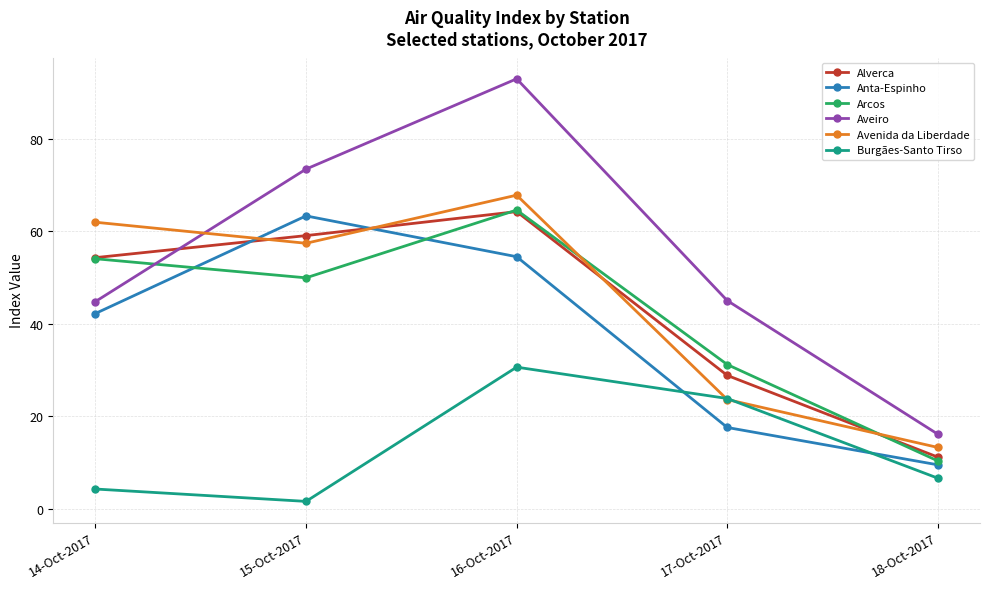

The value of Alverca at 18-Oct-2017 is 19.4. True or false?

False